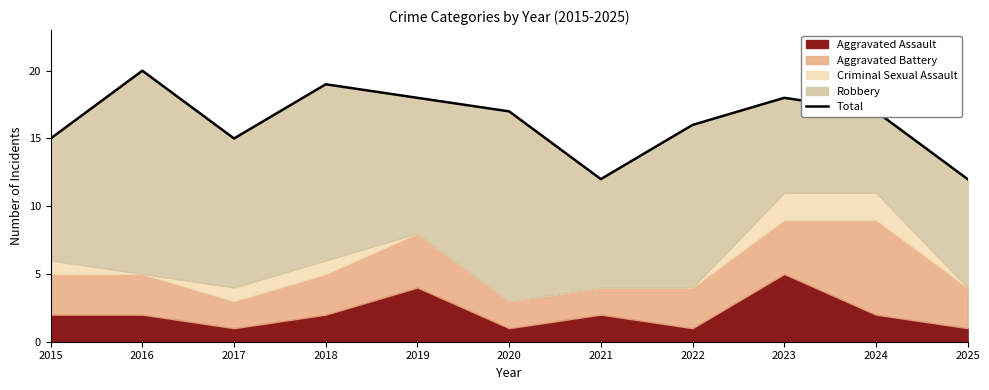

Reading left to right, what are all the values shown in this chart?

15	20	15	19	18	17	12	16	18	17	12